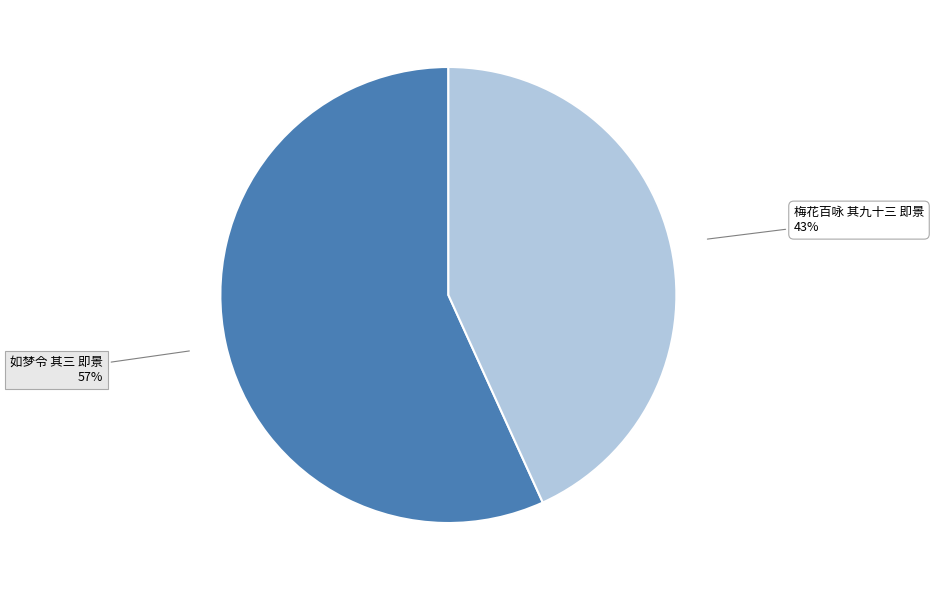

To the nearest percent, what is the difference between the 梅花百咏 其九十三 即景 and 如梦令 其三 即景 slice percentages?

14%